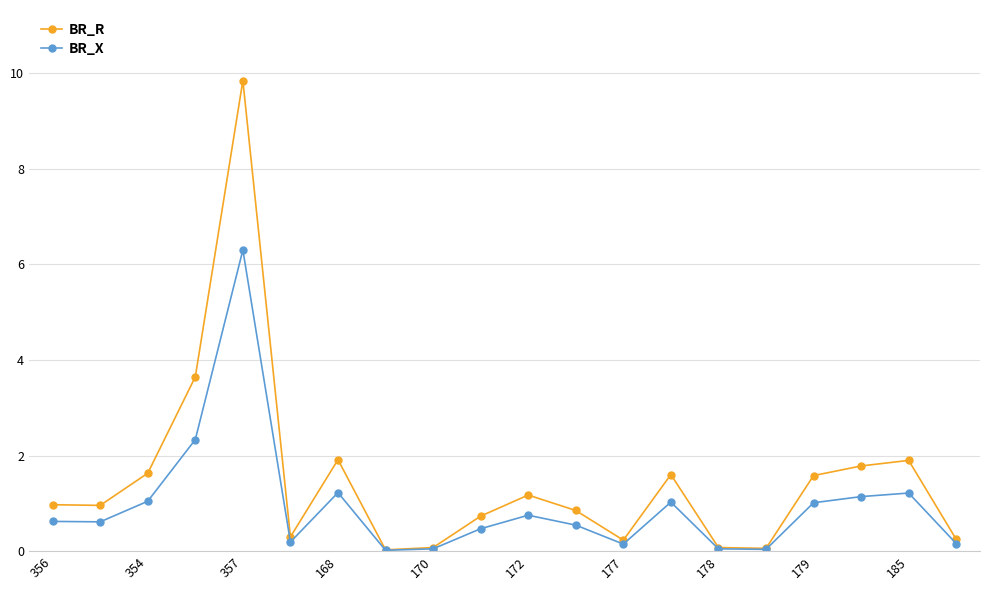

Which series has the largest total across all categories?

BR_R